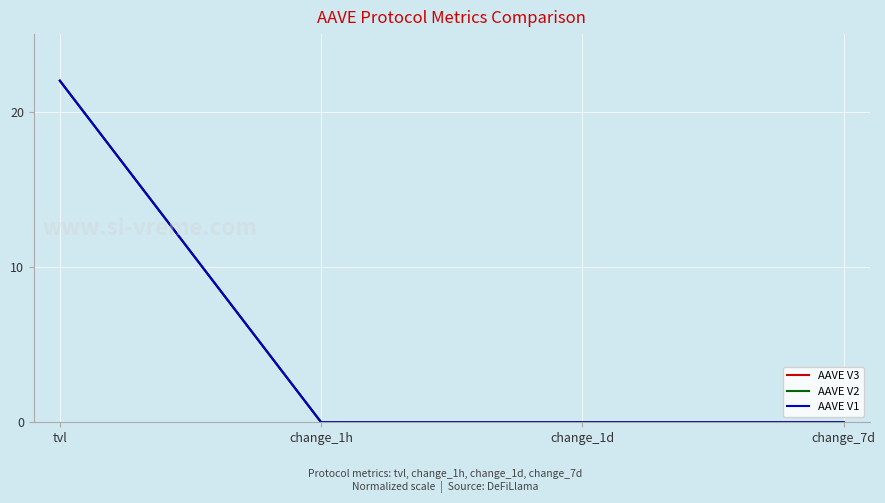

What are all the series names shown in the legend?

AAVE V3, AAVE V2, AAVE V1